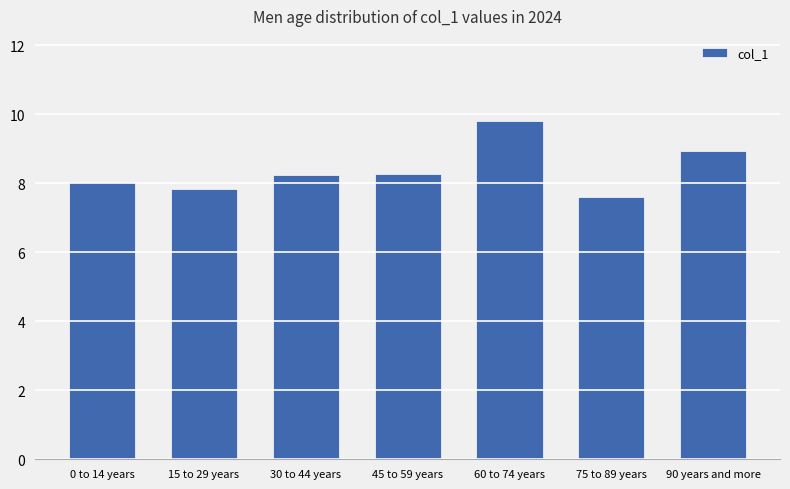

What is the change in value from 15 to 29 years to 75 to 89 years?

-0.2